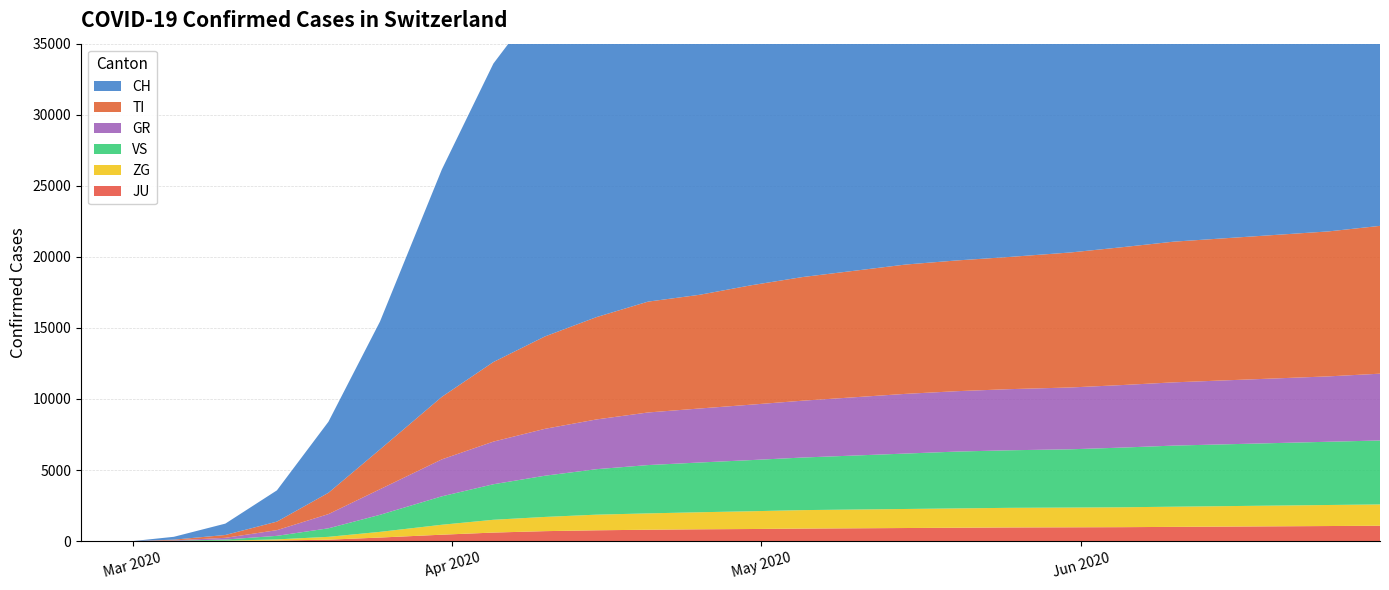

Reading right to left, extract all data points from this chart.

CH: 2020-06-30=33500	2020-06-25=32900	2020-06-20=32500	2020-06-15=32100	2020-06-10=31800	2020-06-05=31500	2020-05-31=31300	2020-05-25=31100	2020-05-20=31000	2020-05-15=30900	2020-05-10=30700	2020-05-05=30200	2020-04-30=29000	2020-04-25=28300	2020-04-20=27400	2020-04-15=26000	2020-04-10=24000	2020-04-05=21000	2020-03-31=16000	2020-03-25=9000	2020-03-20=5000	2020-03-15=2200	2020-03-10=800	2020-03-05=200	2020-03-01=0	2020-02-29=0	2020-02-28=0	2020-02-27=0	2020-02-26=0	2020-02-25=0
TI: 2020-06-30=10400	2020-06-25=10200	2020-06-20=10100	2020-06-15=10000	2020-06-10=9900	2020-06-05=9700	2020-05-31=9500	2020-05-25=9300	2020-05-20=9200	2020-05-15=9100	2020-05-10=8900	2020-05-05=8700	2020-04-30=8400	2020-04-25=8000	2020-04-20=7800	2020-04-15=7200	2020-04-10=6500	2020-04-05=5600	2020-03-31=4400	2020-03-25=2800	2020-03-20=1500	2020-03-15=600	2020-03-10=200	2020-03-05=50	2020-03-01=0	2020-02-29=0	2020-02-28=0	2020-02-27=0	2020-02-26=0	2020-02-25=0
GR: 2020-06-30=4700	2020-06-25=4600	2020-06-20=4550	2020-06-15=4500	2020-06-10=4450	2020-06-05=4400	2020-05-31=4350	2020-05-25=4300	2020-05-20=4250	2020-05-15=4200	2020-05-10=4100	2020-05-05=4000	2020-04-30=3900	2020-04-25=3800	2020-04-20=3700	2020-04-15=3500	2020-04-10=3300	2020-04-05=3000	2020-03-31=2600	2020-03-25=1800	2020-03-20=1000	2020-03-15=400	2020-03-10=120	2020-03-05=30	2020-03-01=0	2020-02-29=0	2020-02-28=0	2020-02-27=0	2020-02-26=0	2020-02-25=0
ZG: 2020-06-30=1500	2020-06-25=1480	2020-06-20=1460	2020-06-15=1440	2020-06-10=1420	2020-06-05=1400	2020-05-31=1390	2020-05-25=1380	2020-05-20=1360	2020-05-15=1340	2020-05-10=1320	2020-05-05=1300	2020-04-30=1250	2020-04-25=1200	2020-04-20=1150	2020-04-15=1100	2020-04-10=1000	2020-04-05=900	2020-03-31=700	2020-03-25=400	2020-03-20=200	2020-03-15=80	2020-03-10=20	2020-03-05=5	2020-03-01=0	2020-02-29=0	2020-02-28=0	2020-02-27=0	2020-02-26=0	2020-02-25=0
VS: 2020-06-30=4500	2020-06-25=4450	2020-06-20=4400	2020-06-15=4350	2020-06-10=4300	2020-06-05=4200	2020-05-31=4100	2020-05-25=4050	2020-05-20=4000	2020-05-15=3900	2020-05-10=3800	2020-05-05=3700	2020-04-30=3600	2020-04-25=3500	2020-04-20=3400	2020-04-15=3200	2020-04-10=2900	2020-04-05=2500	2020-03-31=2000	2020-03-25=1200	2020-03-20=600	2020-03-15=250	2020-03-10=80	2020-03-05=15	2020-03-01=0	2020-02-29=0	2020-02-28=0	2020-02-27=0	2020-02-26=0	2020-02-25=0
JU: 2020-06-30=1080	2020-06-25=1060	2020-06-20=1040	2020-06-15=1020	2020-06-10=1000	2020-06-05=980	2020-05-31=970	2020-05-25=960	2020-05-20=940	2020-05-15=920	2020-05-10=900	2020-05-05=880	2020-04-30=850	2020-04-25=830	2020-04-20=800	2020-04-15=760	2020-04-10=700	2020-04-05=600	2020-03-31=450	2020-03-25=250	2020-03-20=100	2020-03-15=40	2020-03-10=10	2020-03-05=2	2020-03-01=0	2020-02-29=0	2020-02-28=0	2020-02-27=0	2020-02-26=0	2020-02-25=0